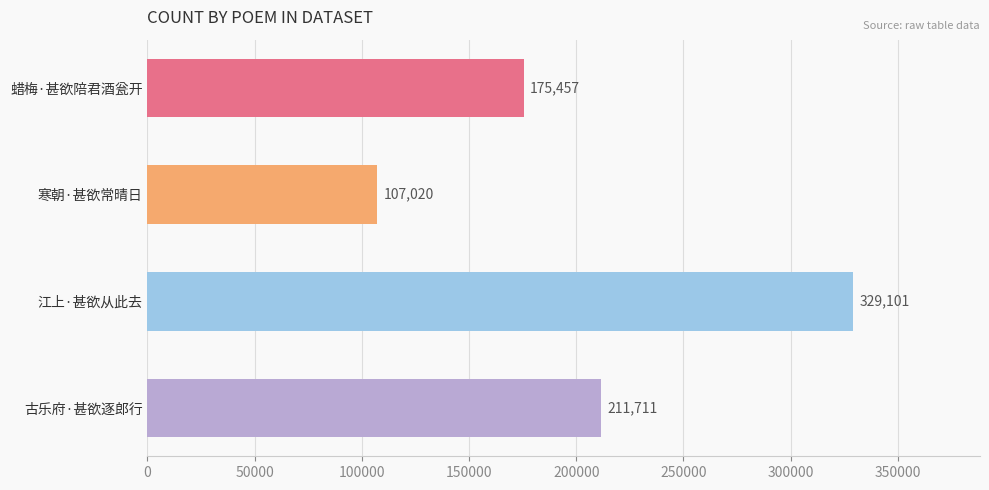

Reading bottom to top, what are all the values shown in this chart?

古乐府·甚欲逐郎行=211711	江上·甚欲从此去=329101	寒朝·甚欲常晴日=107020	蜡梅·甚欲陪君酒瓮开=175457